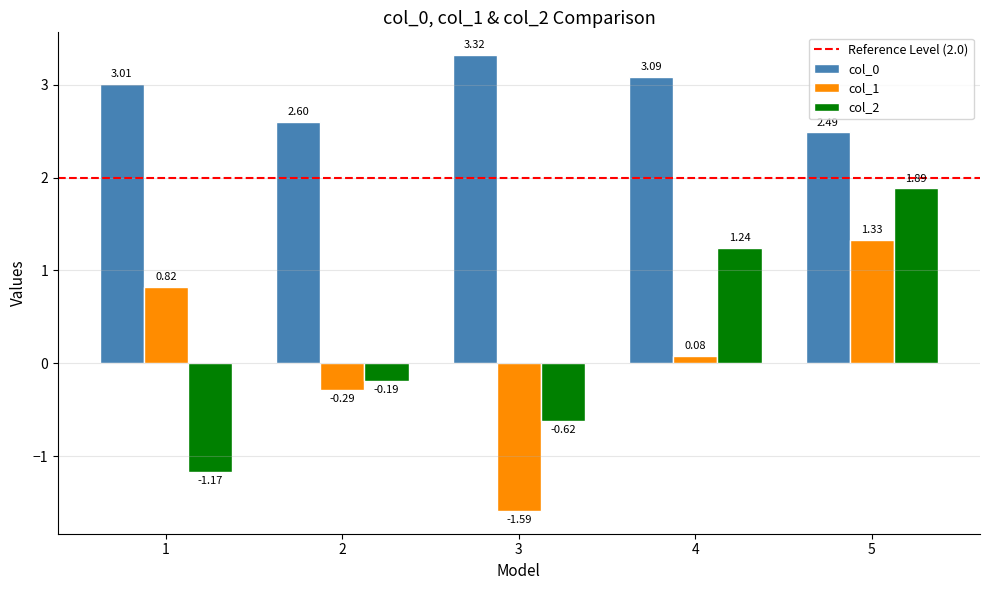

Where does the col_0 series first go above 3?

1